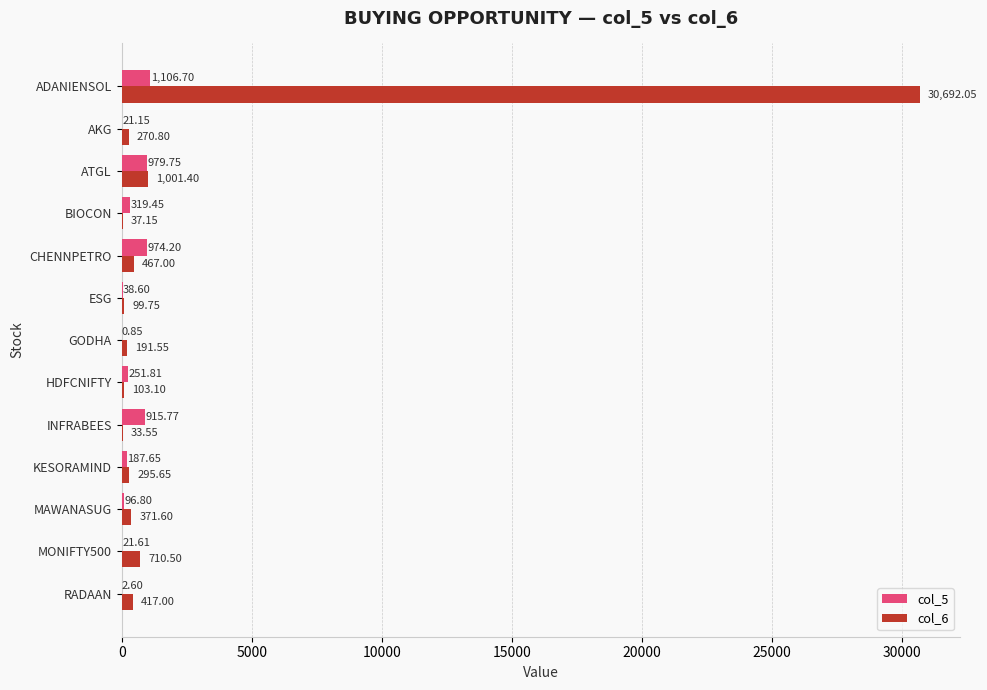

Is the value of col_5 at KESORAMIND greater than the value of col_6 at ADANIENSOL?

No